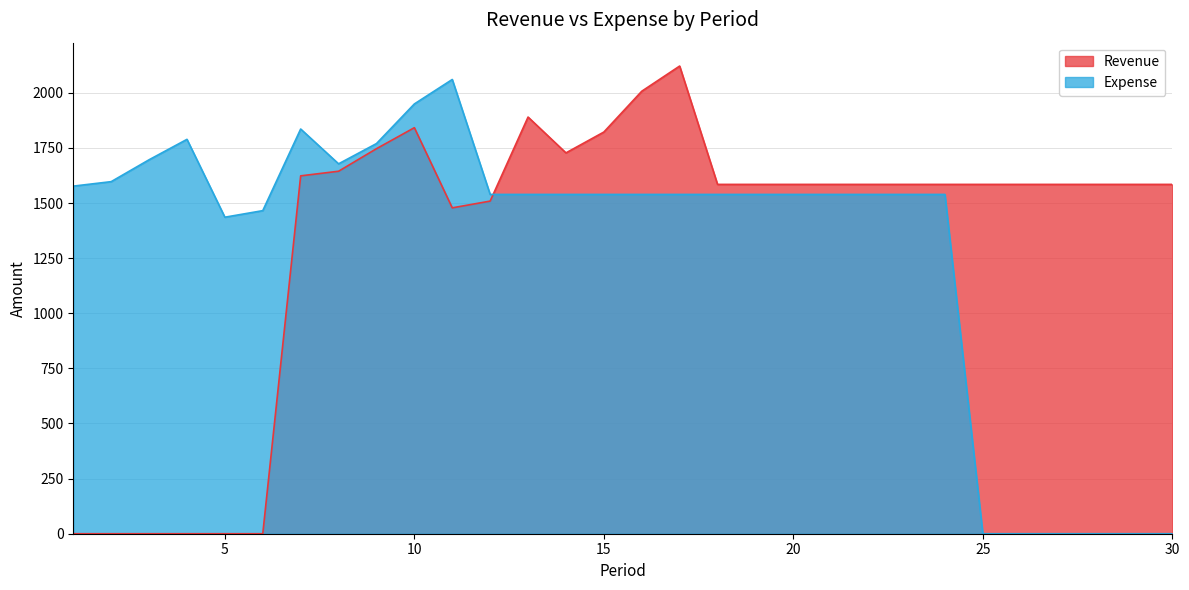

How many values in the Revenue series exceed 1584?

22